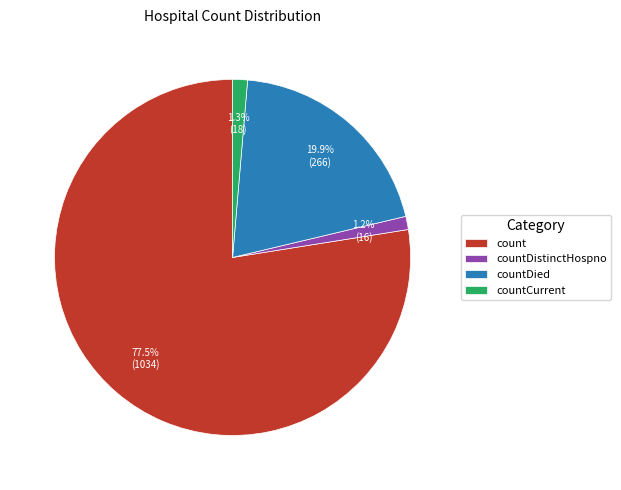

Is there any slice that represents more than half of the pie?

Yes